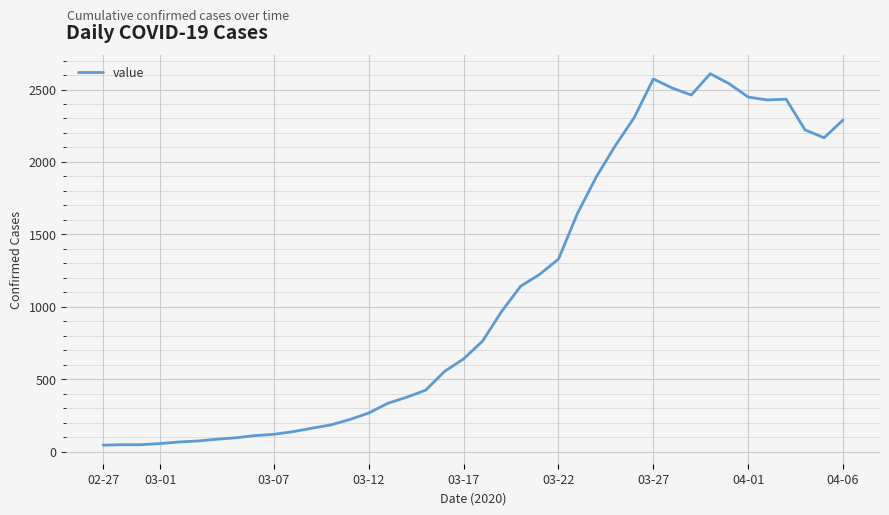

What is the greatest value displayed?

2609